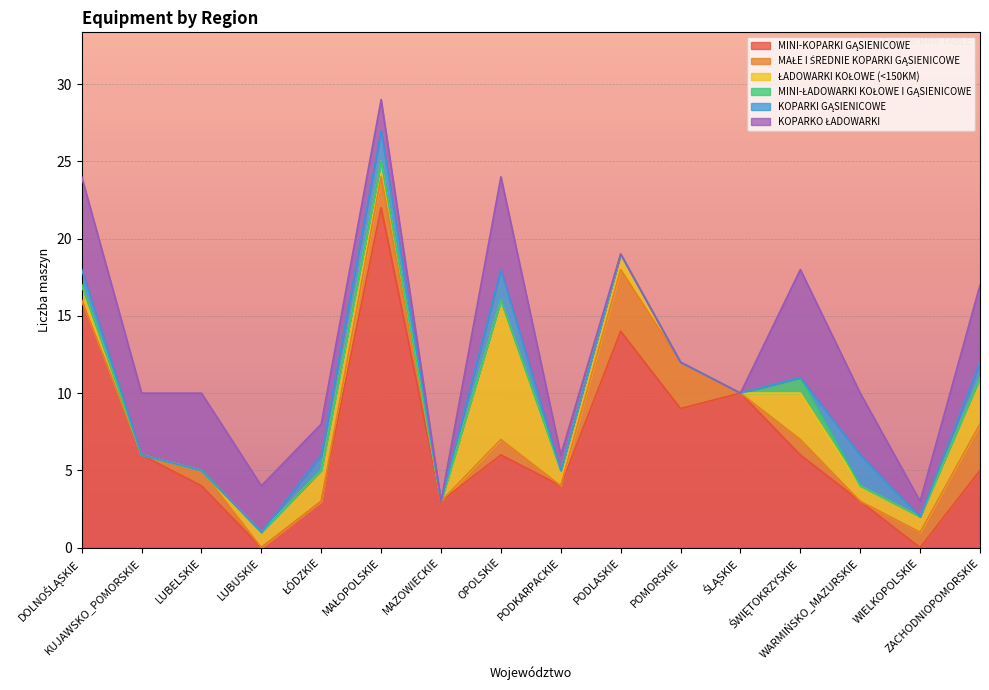

Which series has the widest spread of values?

MINI-KOPARKI GĄSIENICOWE